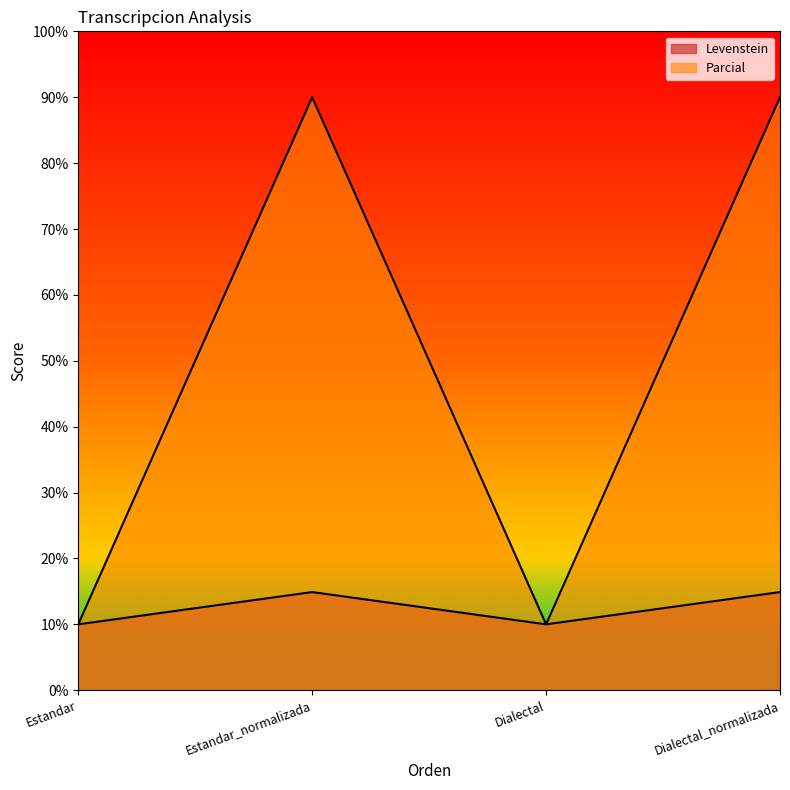

What is the label of the 3rd point from the left?

Dialectal